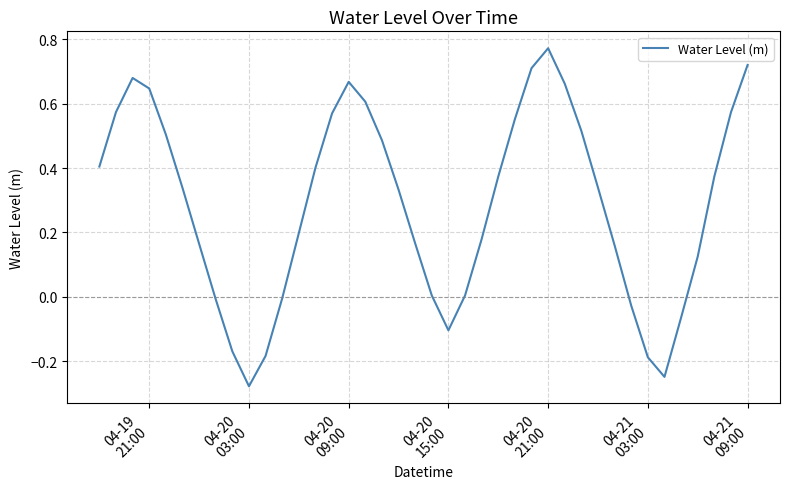

What is the difference between the maximum and minimum values?

1.0